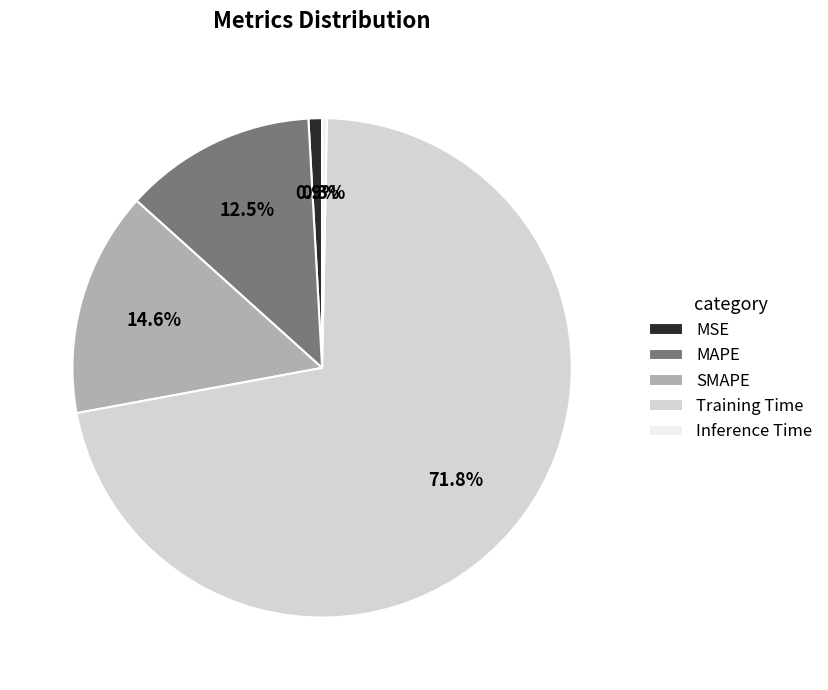

Is there a majority slice in this chart?

Yes